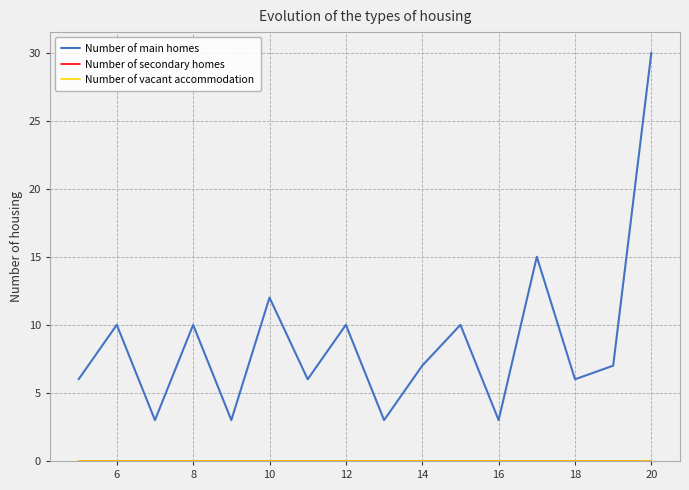

What is the greatest value displayed?

30